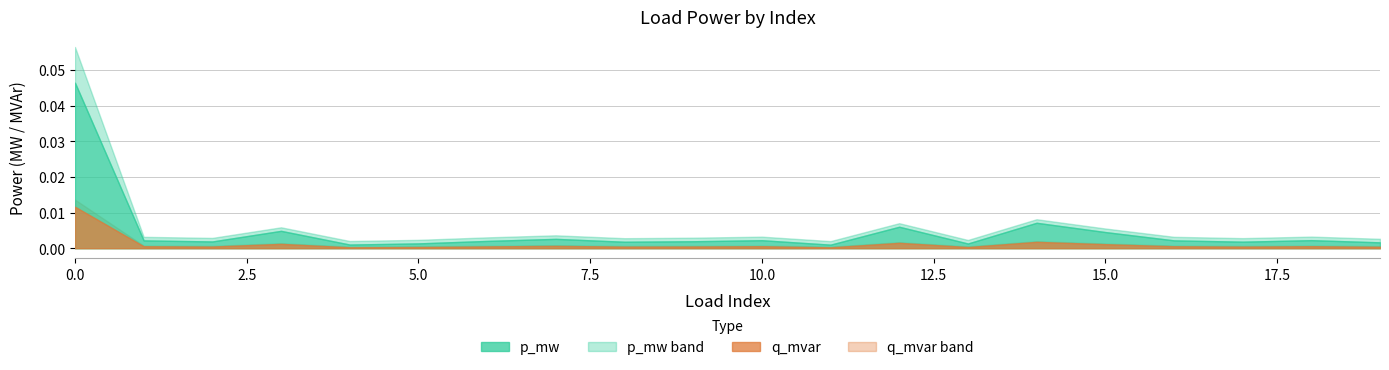

True or false: p_mw_upper has a value of 0.0 at 16.

True